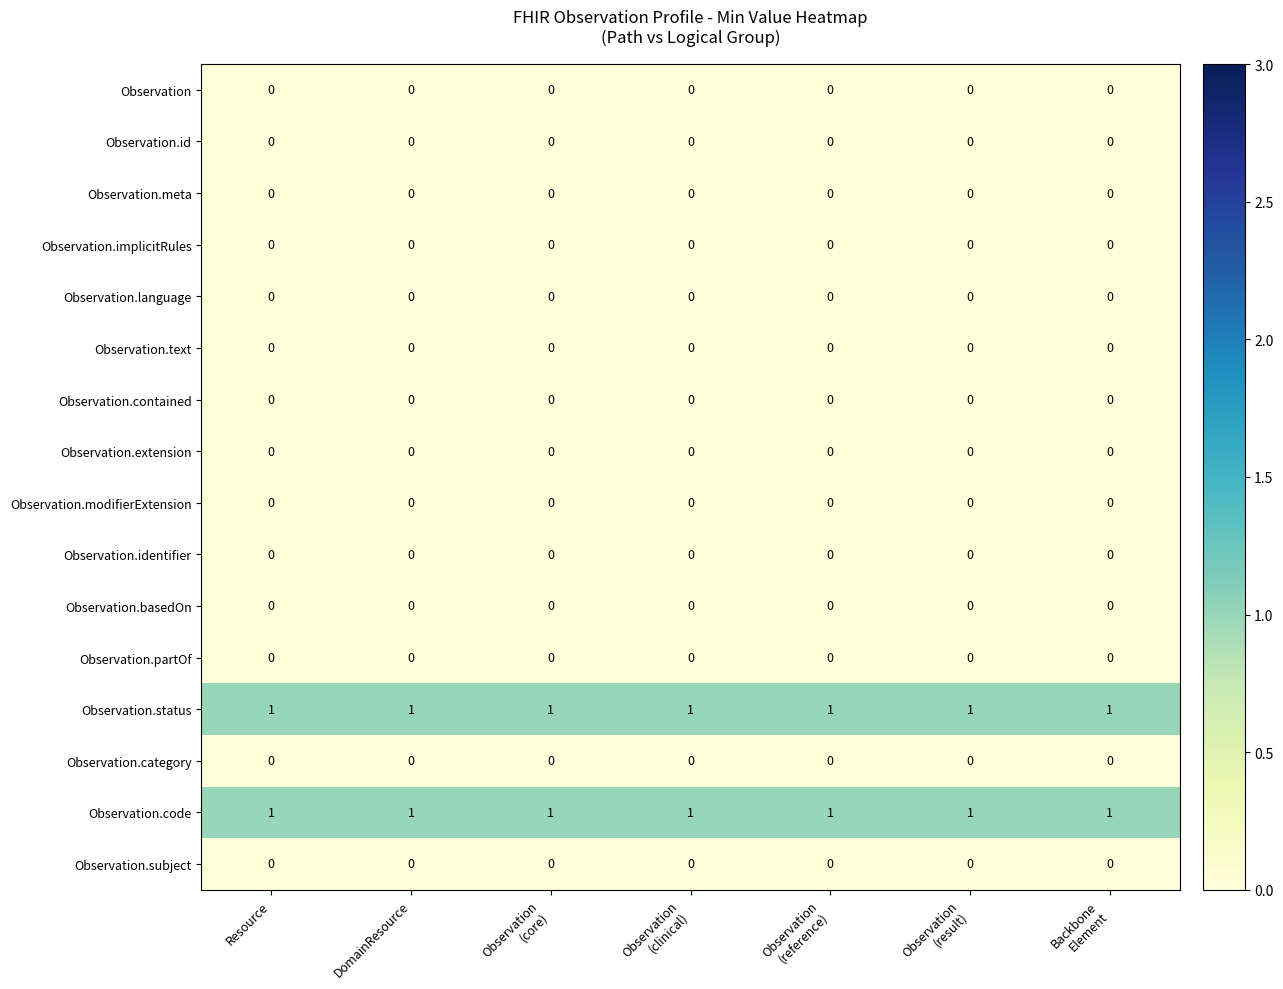

At how many categories does at least one series exceed 0?

7